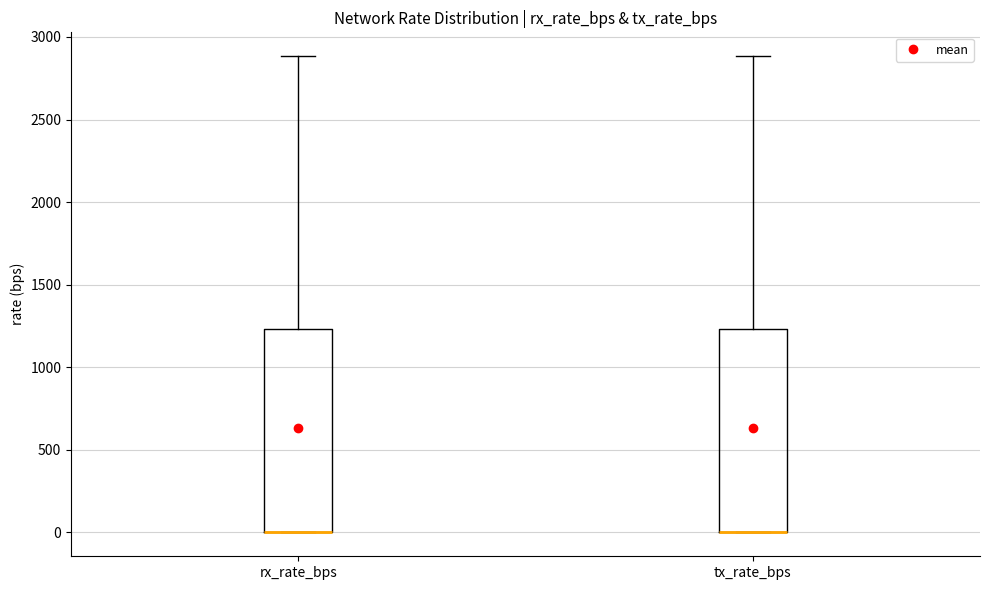

Where is the upper edge of the box for rx_rate_bps on the y-axis? The values are not printed on the chart, so give them approximately, as read against the axis.

1250